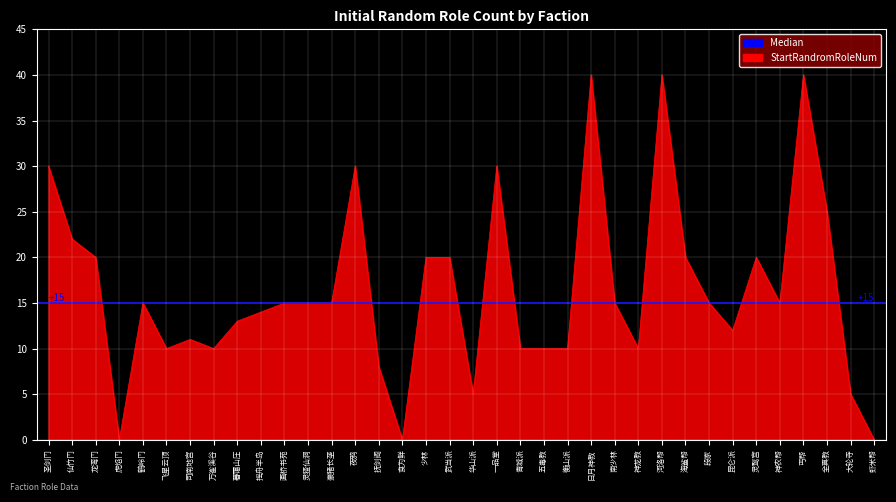

What is the label of the 22nd point from the left?

五毒教